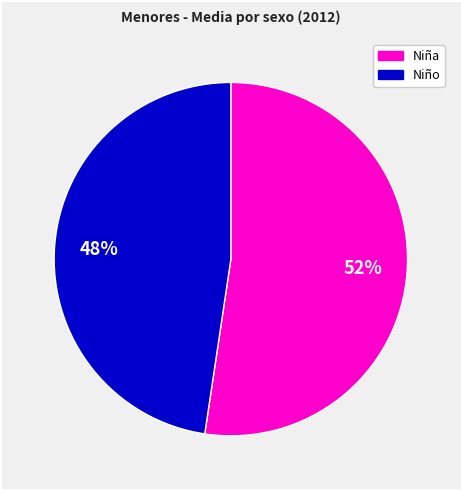

Is there any slice that represents more than half of the pie?

Yes